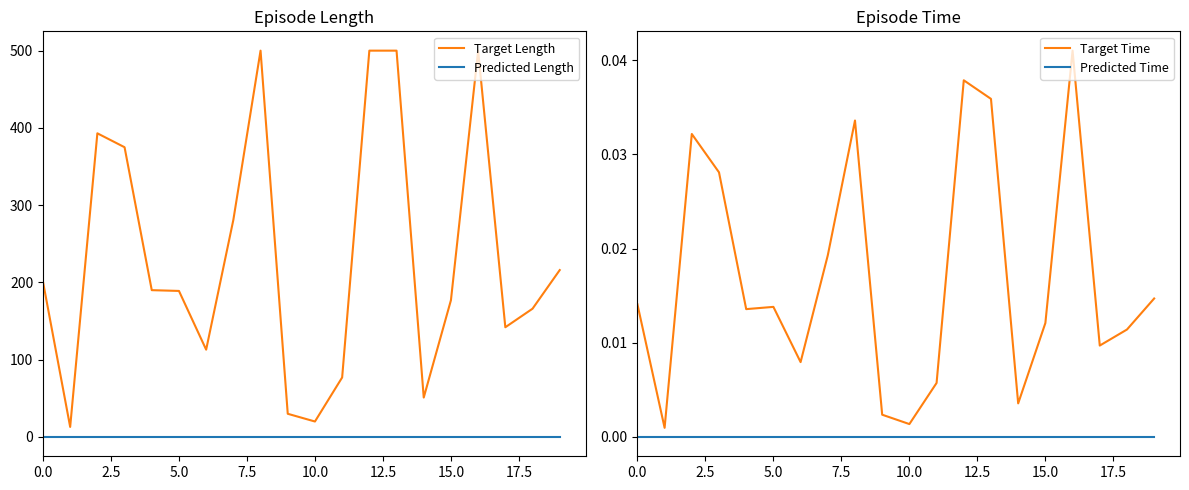

How many values in the Target Length series exceed 190?

9